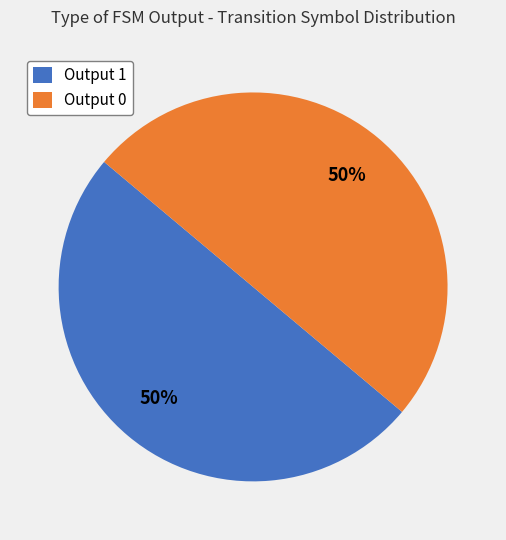

To the nearest percent, what is the average slice percentage?

50%